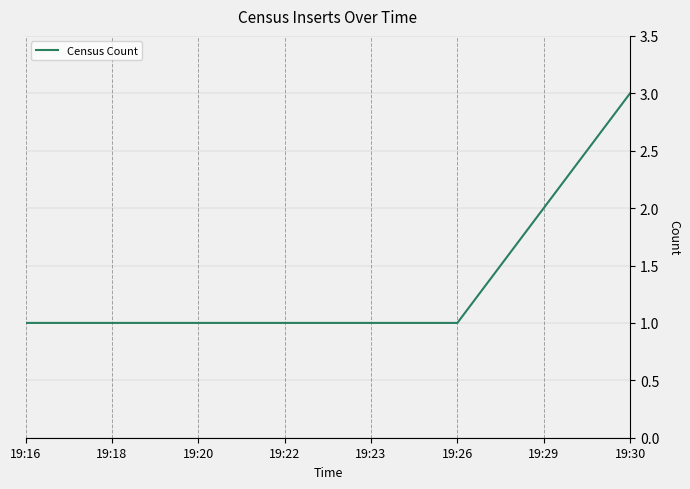

Reading left to right, transcribe all the data shown in this chart.

19:16=1	19:18=1	19:20=1	19:22=1	19:23=1	19:26=1	19:29=2	19:30=3